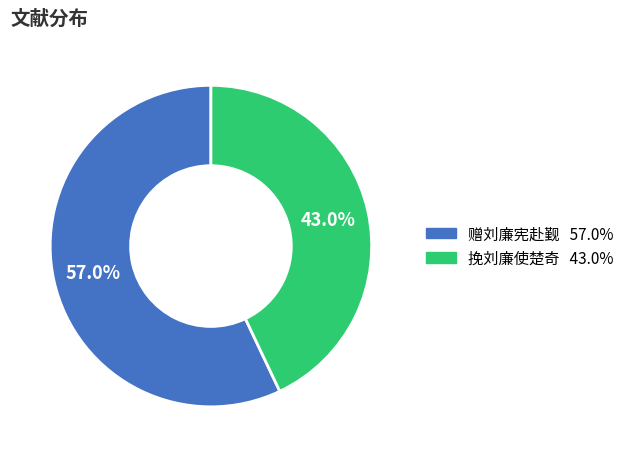

Do 挽刘廉使楚奇 and 赠刘廉宪赴觐 together represent more than half of the pie?

Yes